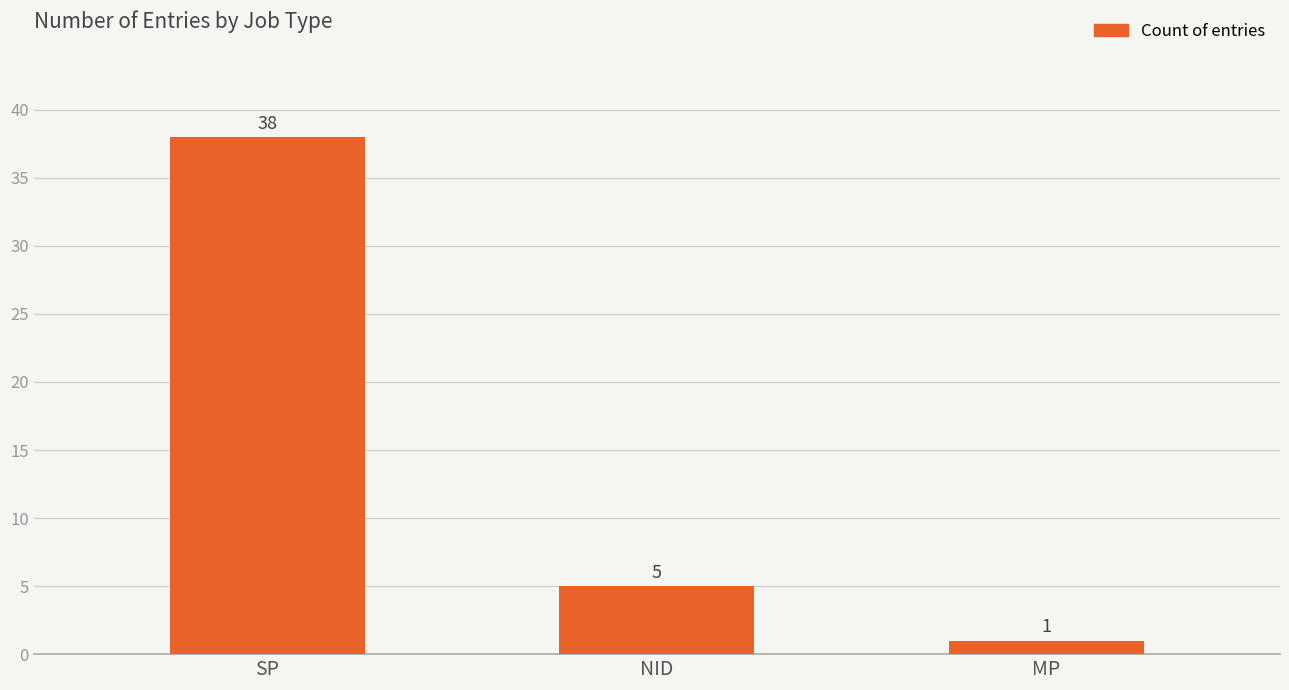

Rank the categories by value from highest to lowest.

SP, NID, MP